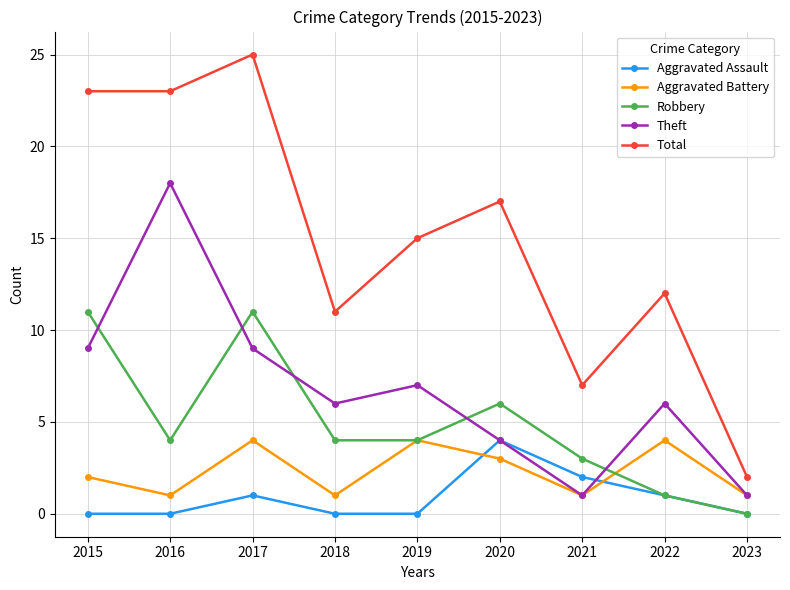

In Aggravated Assault, how many points are higher than both neighbors (excluding endpoints)?

2